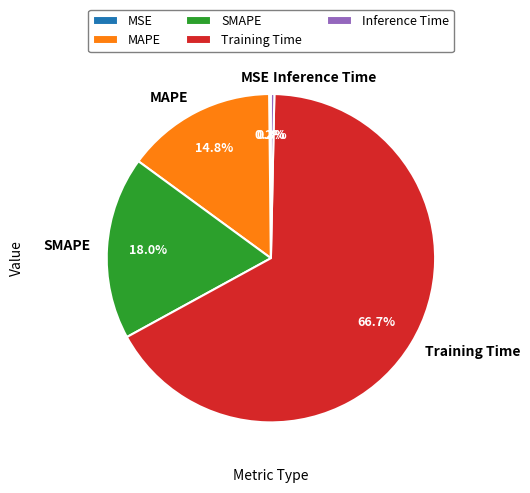

True or false: Training Time accounts for 76% of the total.

False